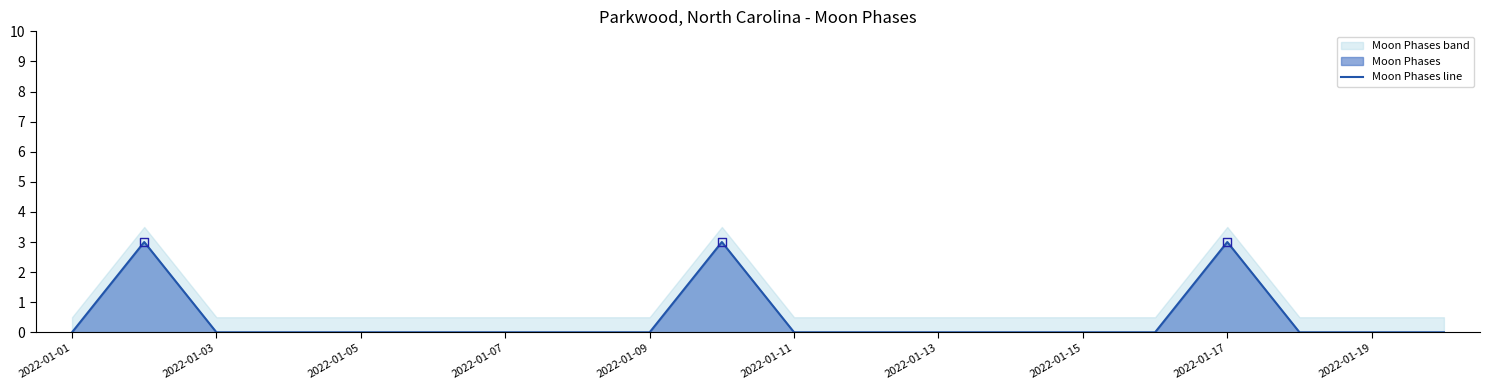

Which has a higher value, 2022-01-13 or 11?

2022-01-13